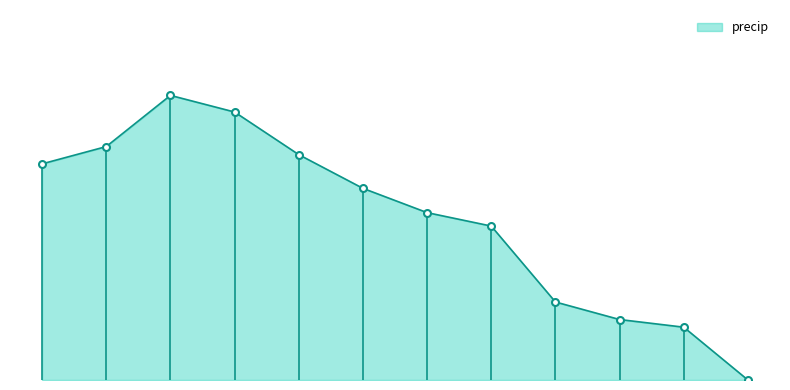

How many lines are shown in the chart?

1